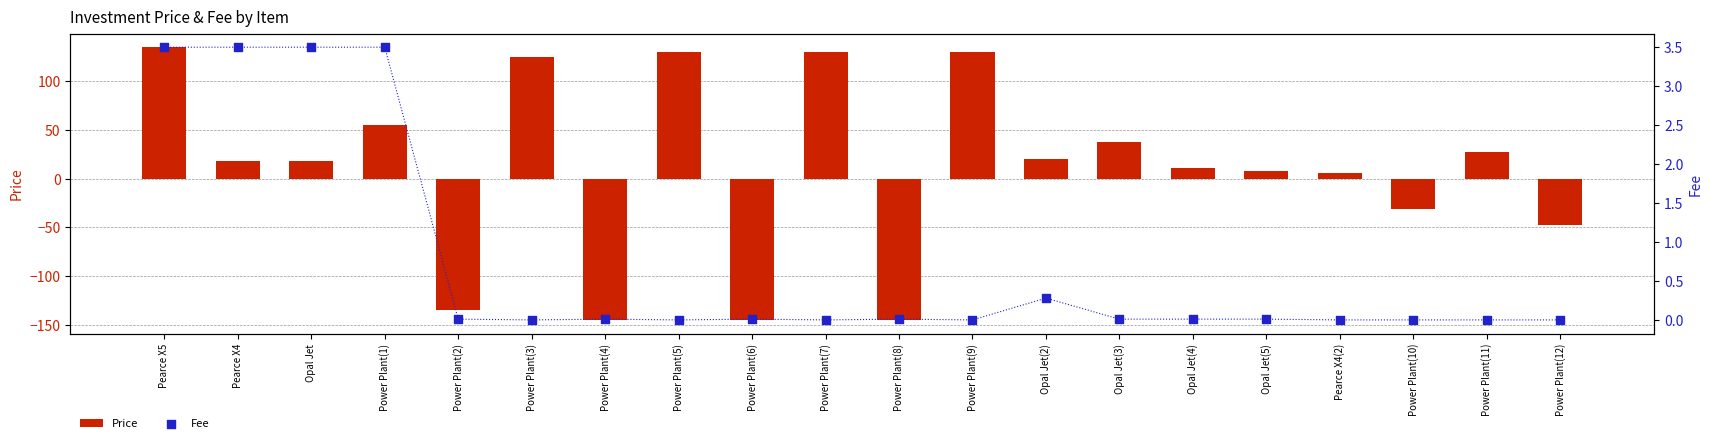

Which series has the largest Y range (max minus min)?

Price